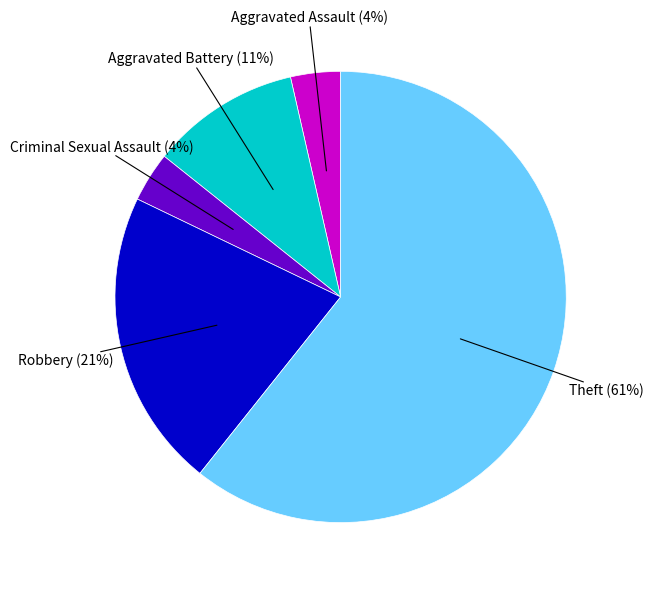

Count the number of slices in the pie.

5